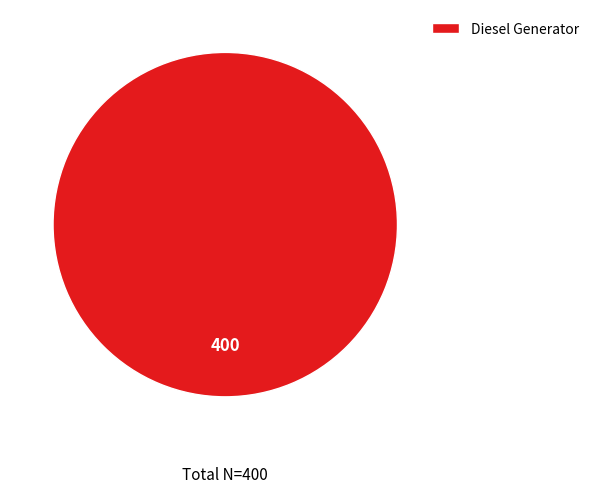

Is it true that Diesel Generator is 100% of the pie?

True